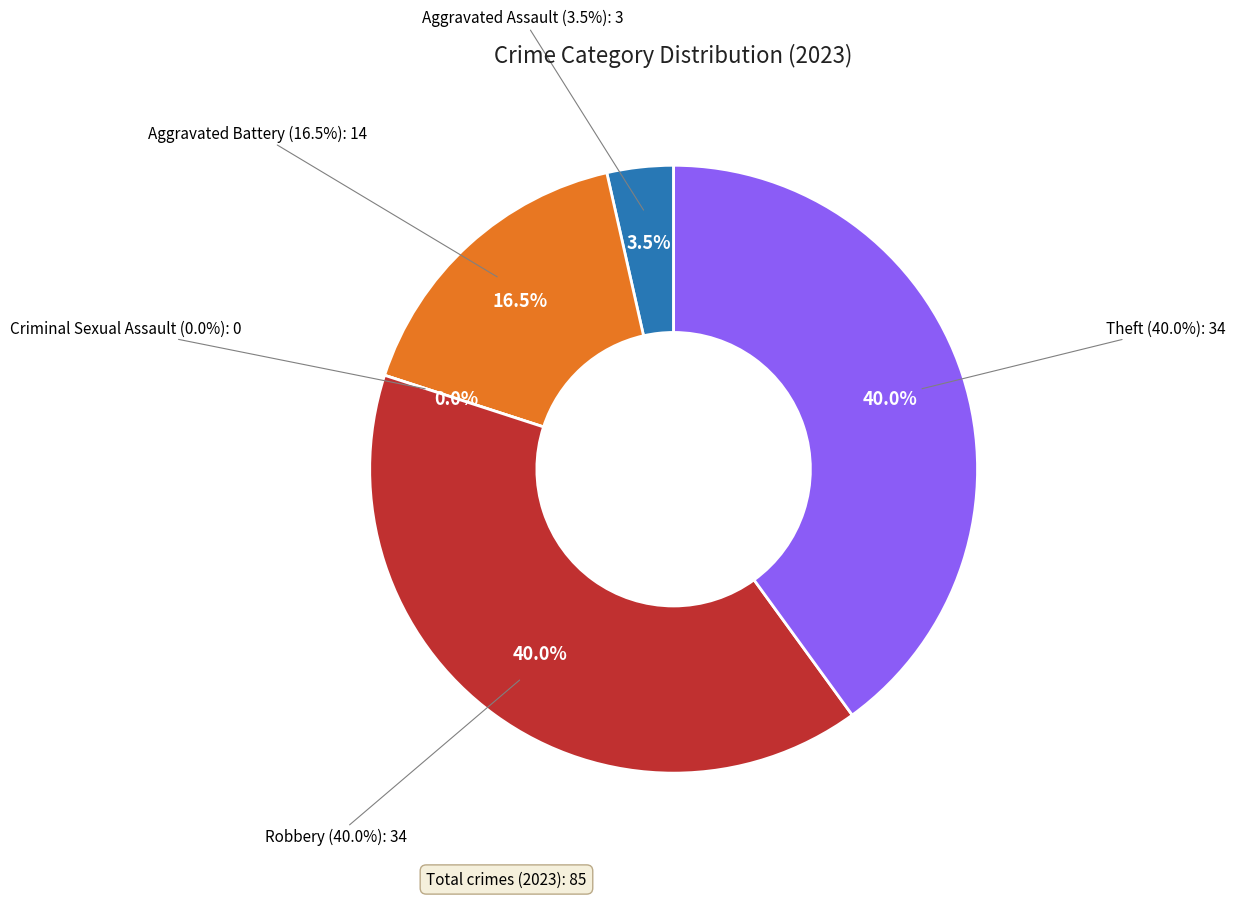

To the nearest percent, what is the combined percentage of Robbery and Aggravated Battery?

56%